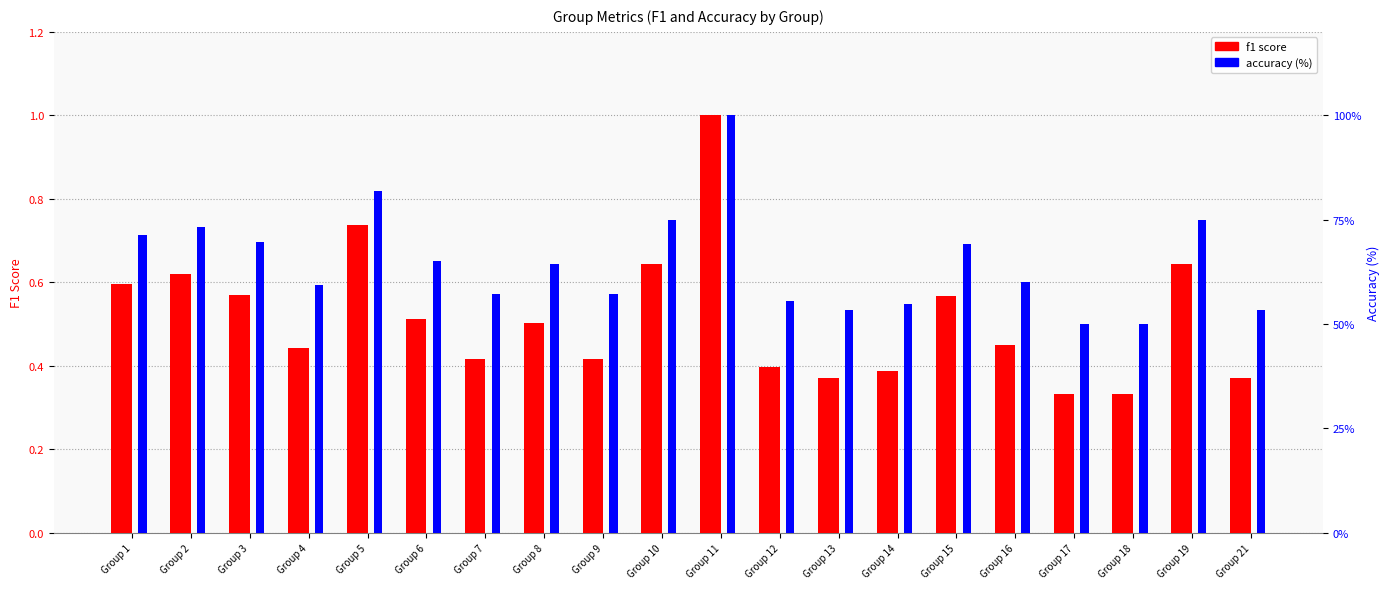

At Group 5, list the series in order from largest to smallest.

accuracy (%), f1 score